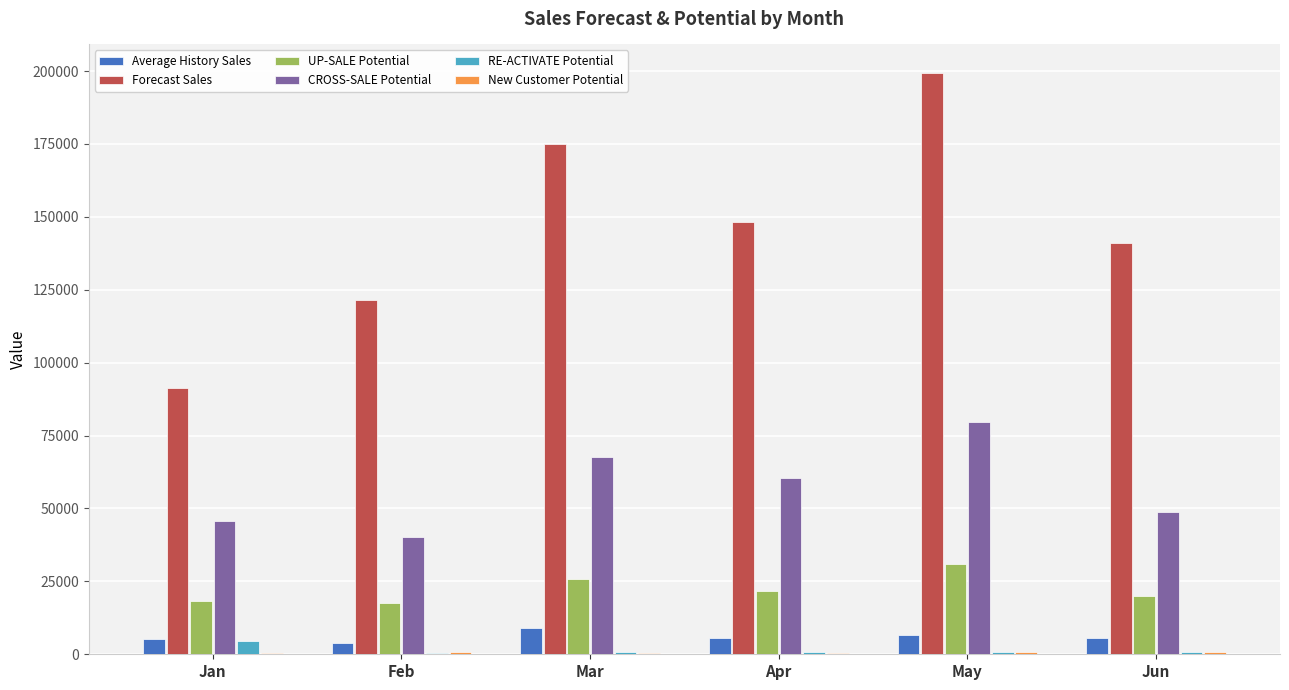

What is the sum of all Forecast Sales values?

876537.8